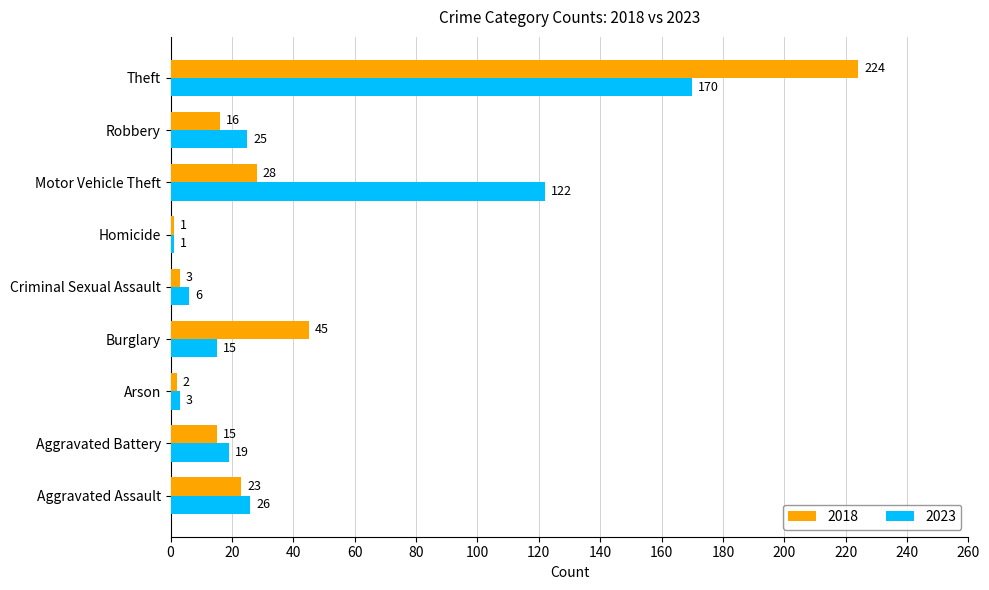

Rank the series by their average value, from highest to lowest.

2023, 2018